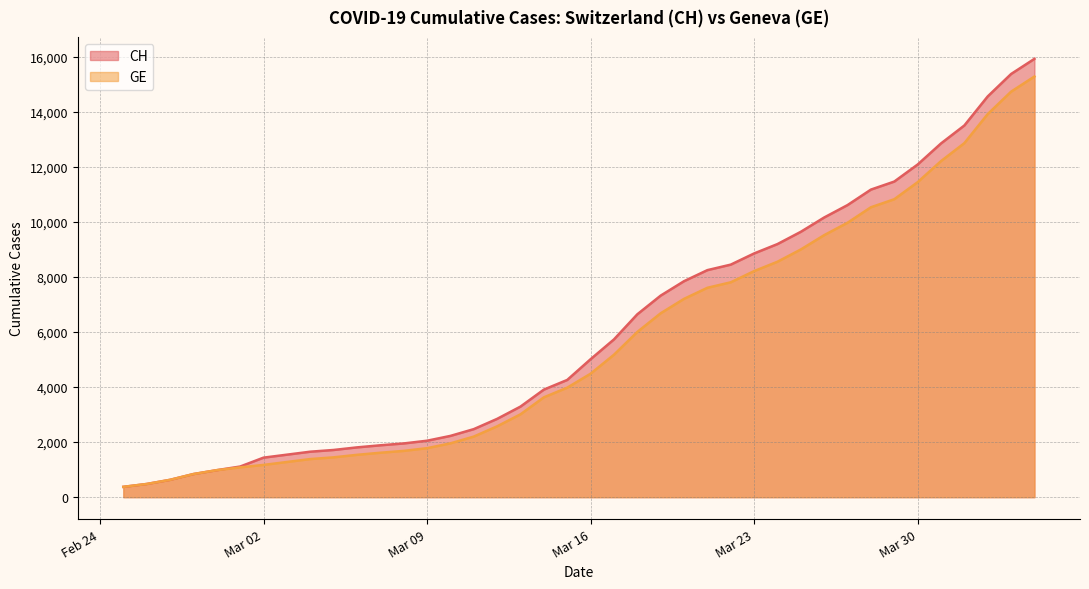

At 2020-03-25, list the series in order from largest to smallest.

CH, GE